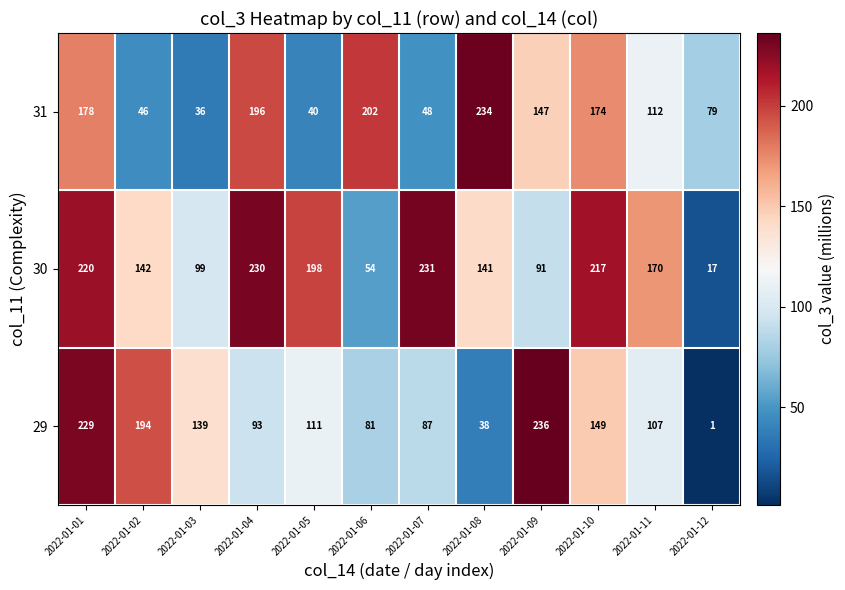

The 30 series shows 230 at 2022-01-04. True or false?

True